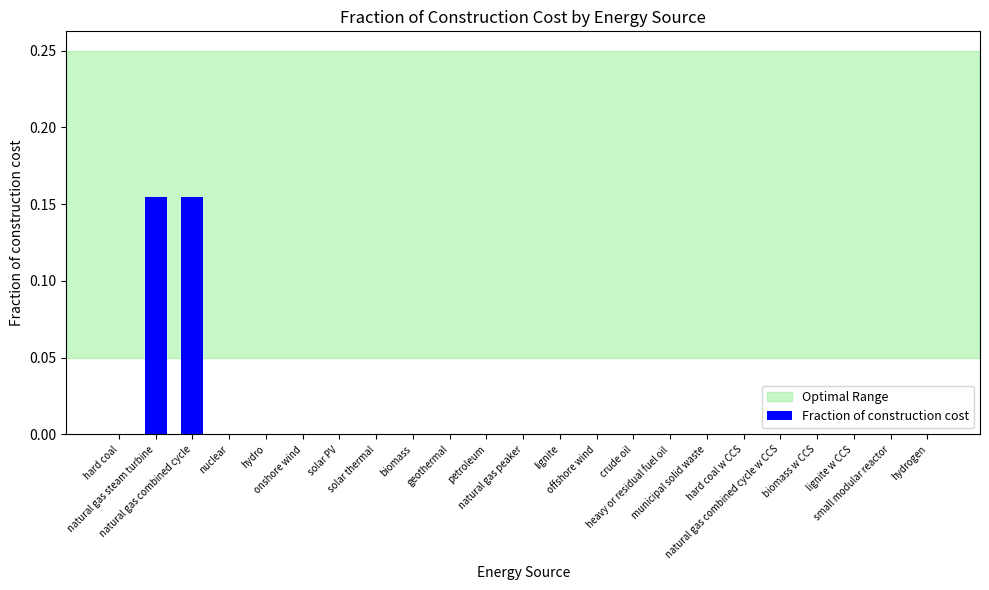

What is the sum of all values?

0.3